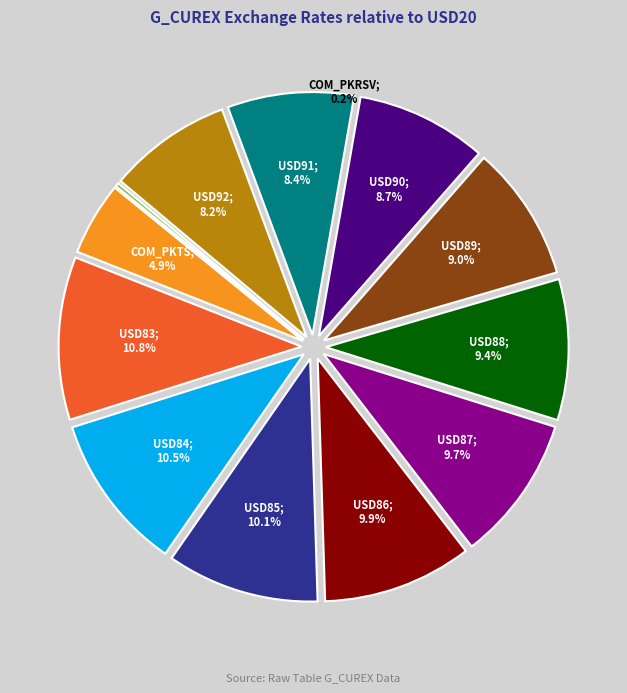

Is there a majority slice in this chart?

No